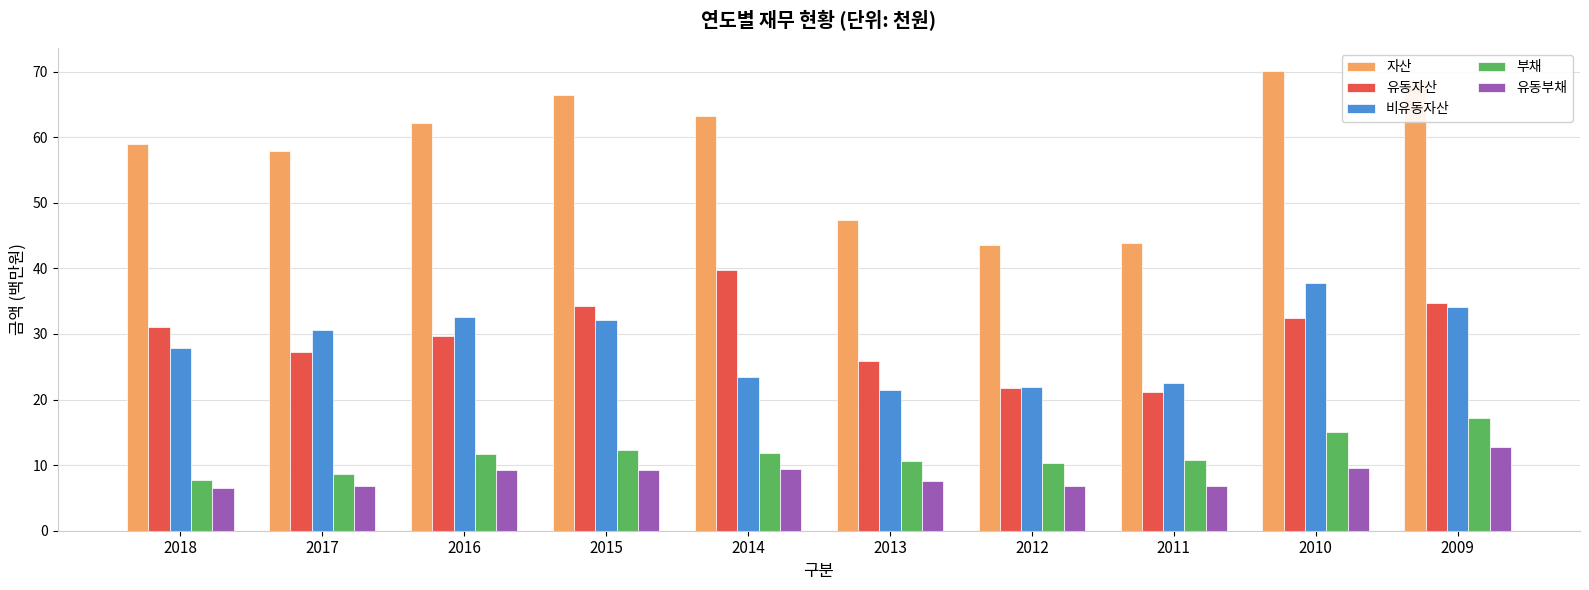

Which series has the largest range (max minus min)?

자산